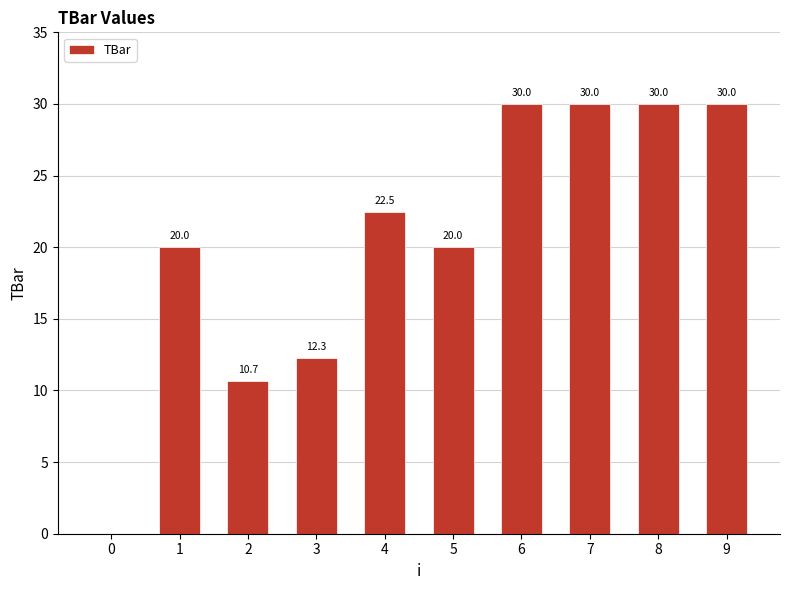

What is the sum of the values at 8 and 9?

60.0